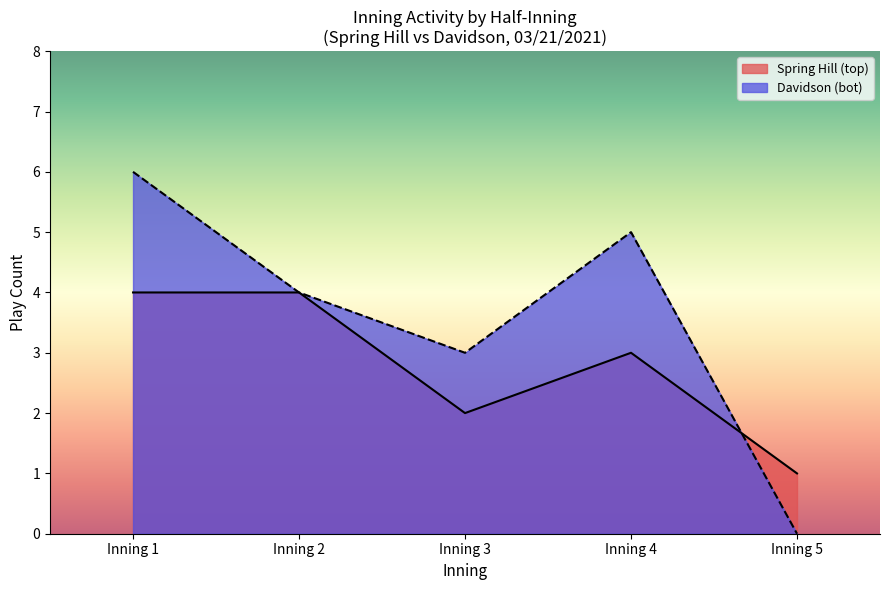

How many interior local valleys does the Spring Hill series have?

1